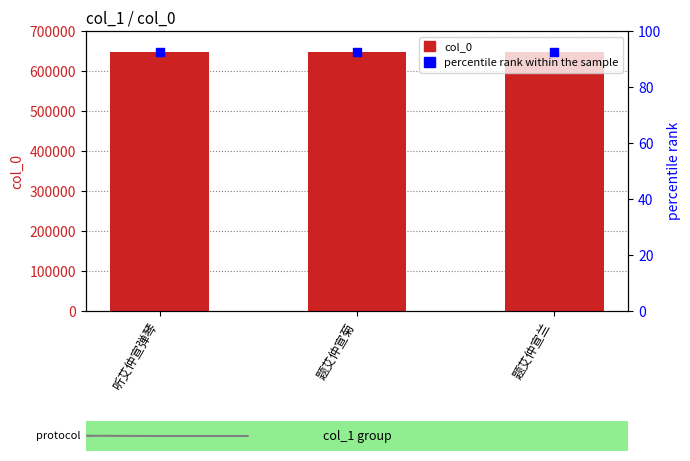

What are all the series names shown in the legend?

col_0, percentile rank within the sample